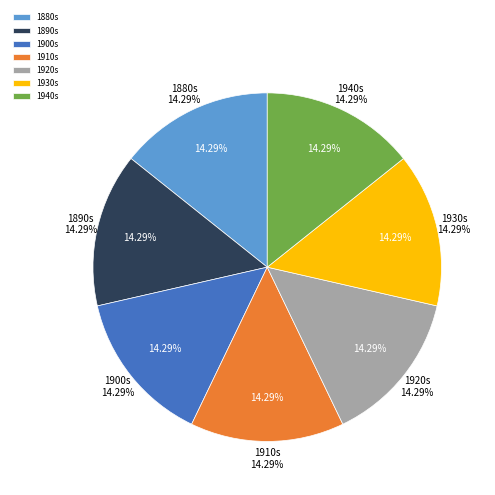

Does any single category account for the majority?

No